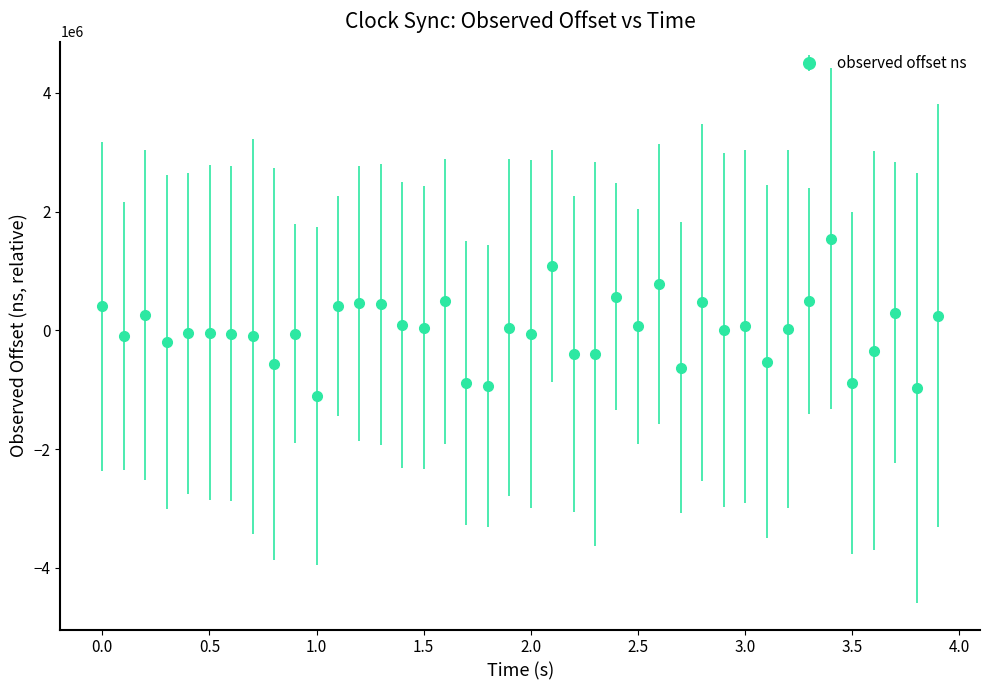

True or false: there are more than 2 points higher than both neighbors.

True